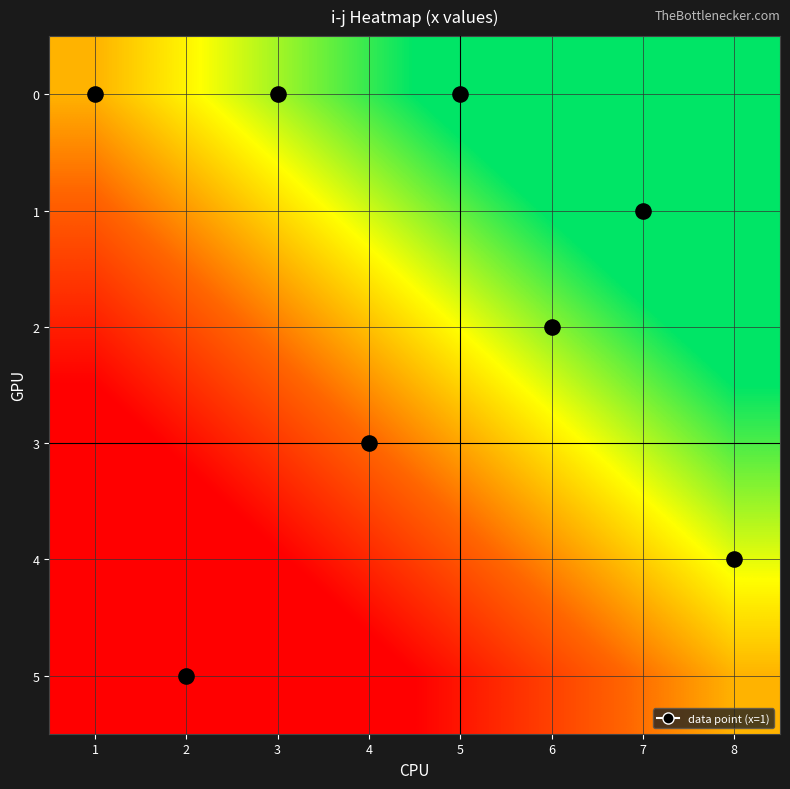

Reading right to left, list all the values displayed in this chart.

0: 8=1.5	7=1.4	6=1.2	5=1.1	4=0.9	3=0.8	2=0.6	1=0.5
1: 8=1.3	7=1.2	6=1.0	5=0.9	4=0.7	3=0.6	2=0.4	1=0.3
2: 8=1.1	7=1.0	6=0.8	5=0.7	4=0.5	3=0.4	2=0.2	1=0.1
3: 8=0.9	7=0.8	6=0.6	5=0.5	4=0.3	3=0.2	2=0.0	1=-0.1
4: 8=0.7	7=0.6	6=0.4	5=0.3	4=0.1	3=-0.0	2=-0.2	1=-0.3
5: 8=0.5	7=0.4	6=0.2	5=0.1	4=-0.1	3=-0.2	2=-0.4	1=-0.5